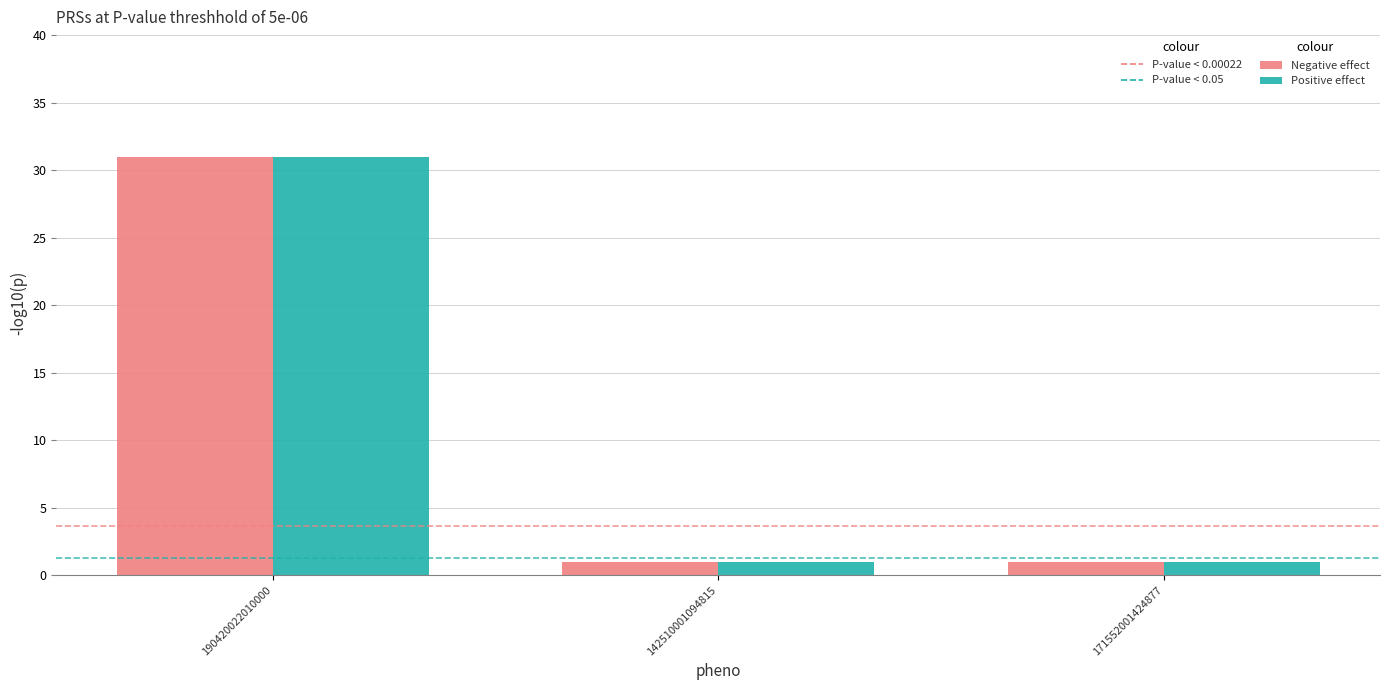

At which category is the sum across all series the highest?

190420022010000